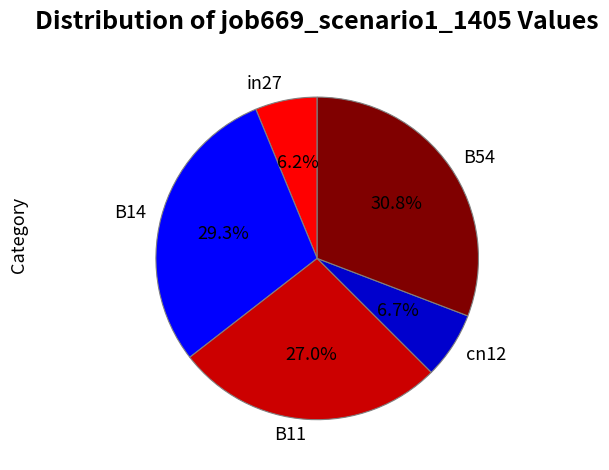

To the nearest percent, what is the difference between the largest and smallest slice percentages?

25%